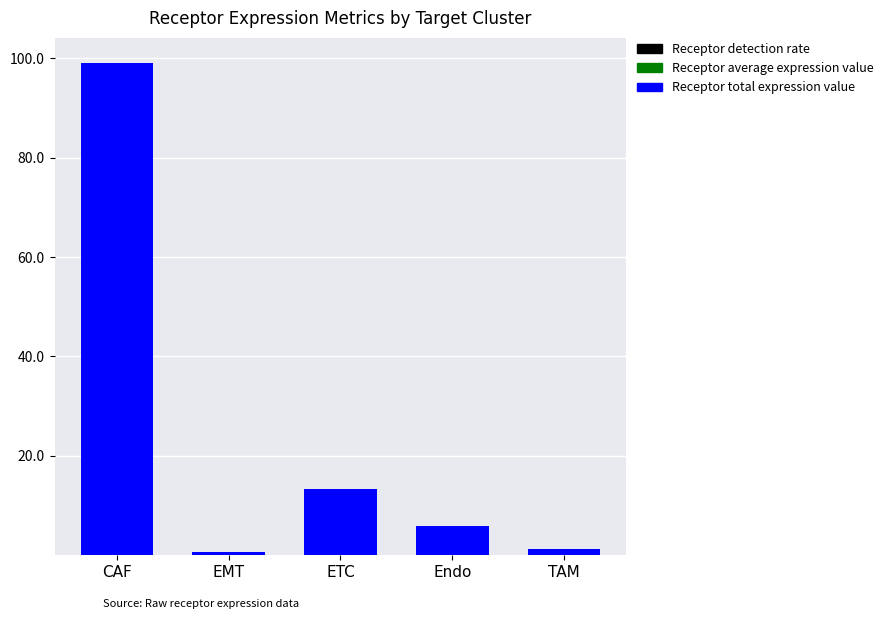

At which category is the sum across all series the highest?

CAF